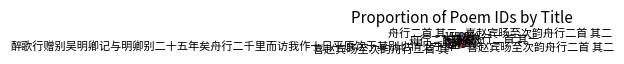

Is there a majority slice in this chart?

No